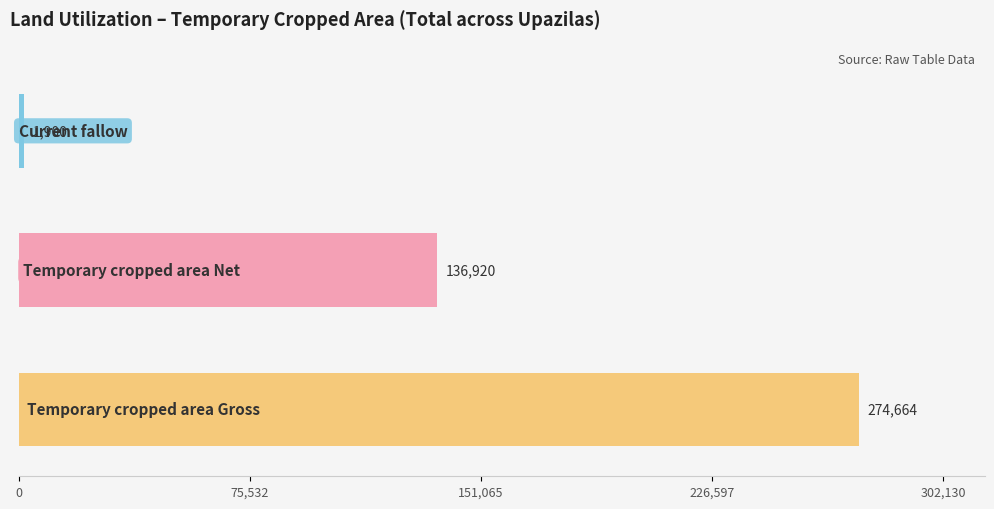

List the series in order of their peak value, lowest first.

Current fallow, Temporary cropped area Net, Temporary cropped area Gross